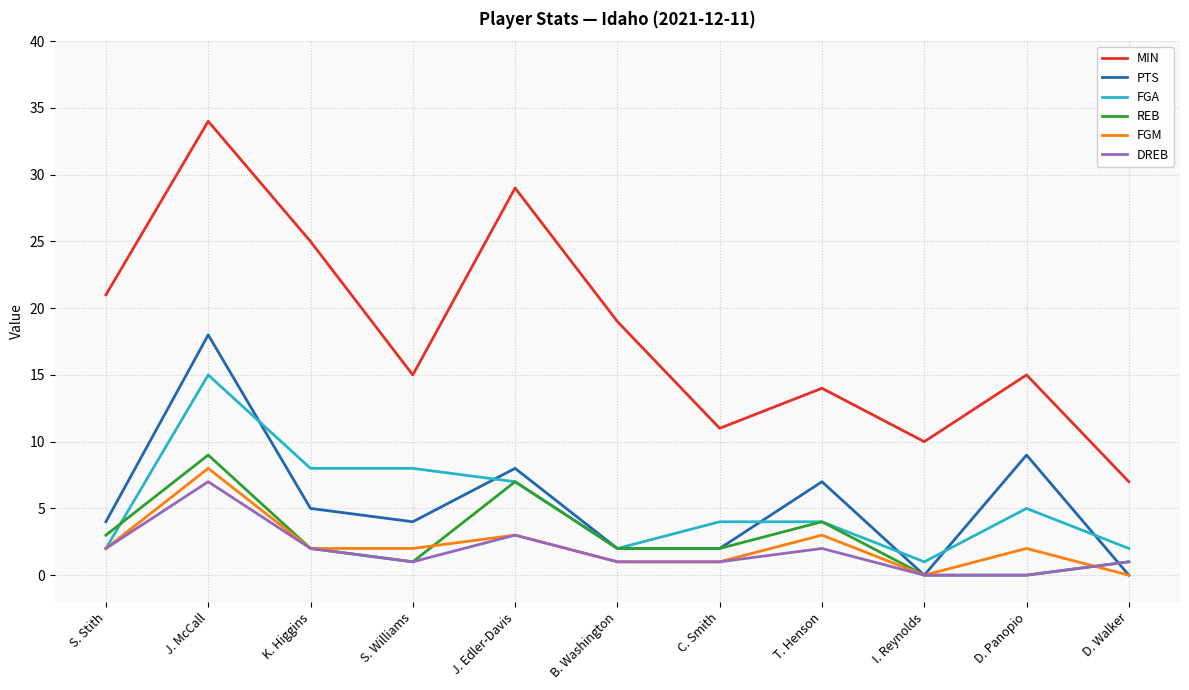

Which series has the largest range (max minus min)?

MIN